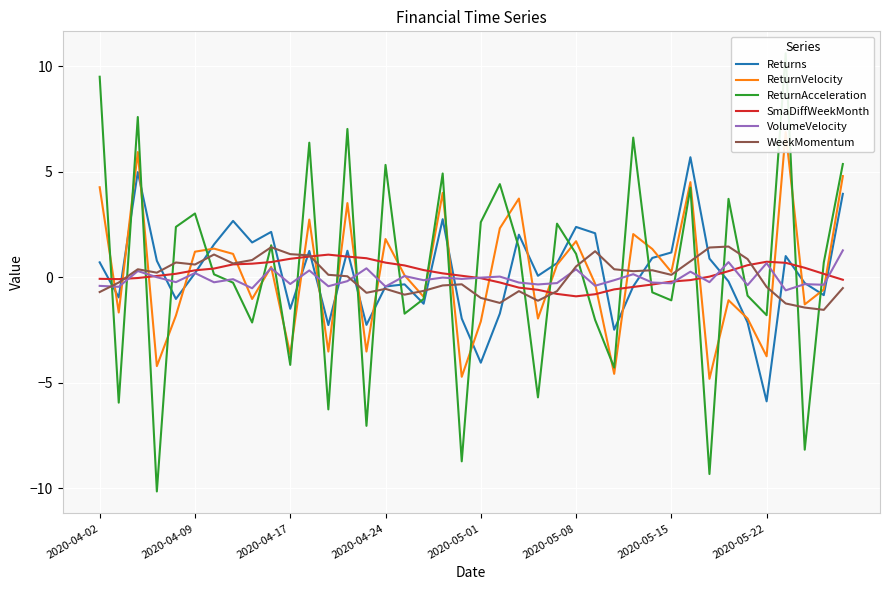

True or false: Returns and SmaDiffWeekMonth intersect in this chart.

True